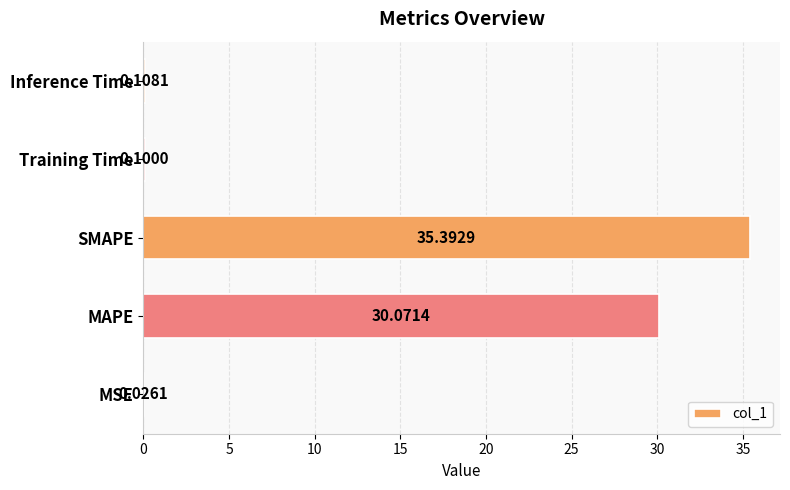

At which label is the value closest to 17?

MAPE